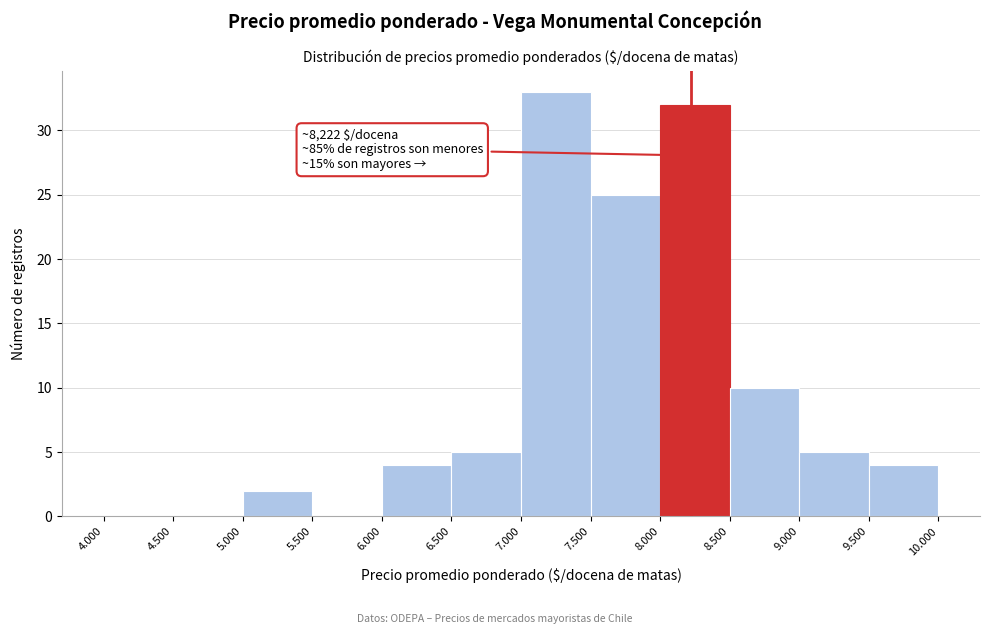

Reading left to right, what are all the values shown in this chart?

4.000=0	4.500=0	5.000=2	5.500=0	6.000=4	6.500=5	7.000=33	7.500=25	8.000=32	8.500=10	9.000=5	9.500=4